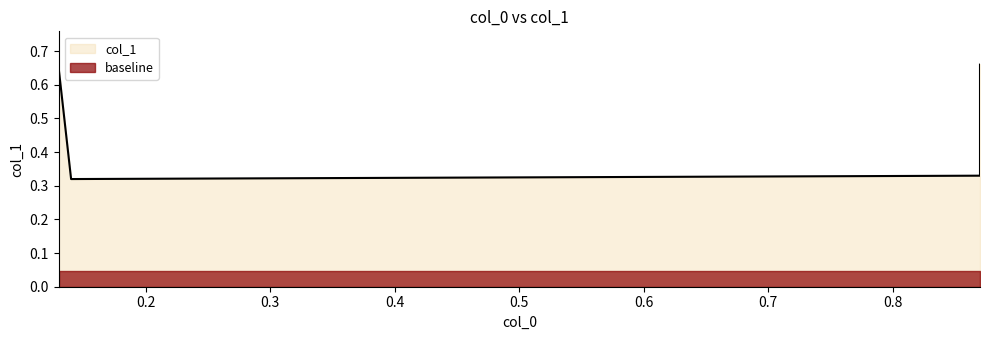

What is the value of the 4th point from the left?

0.3